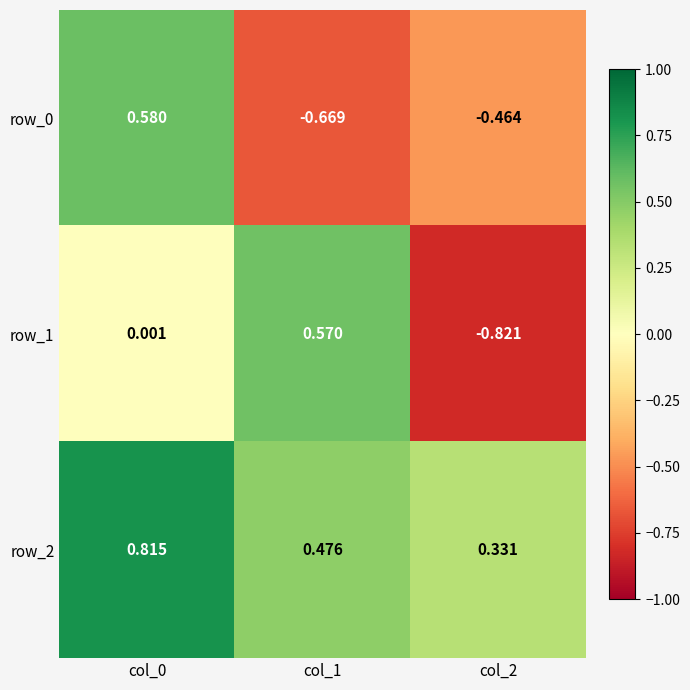

What is the difference between the maximum and minimum values in the row_0 series?

1.2